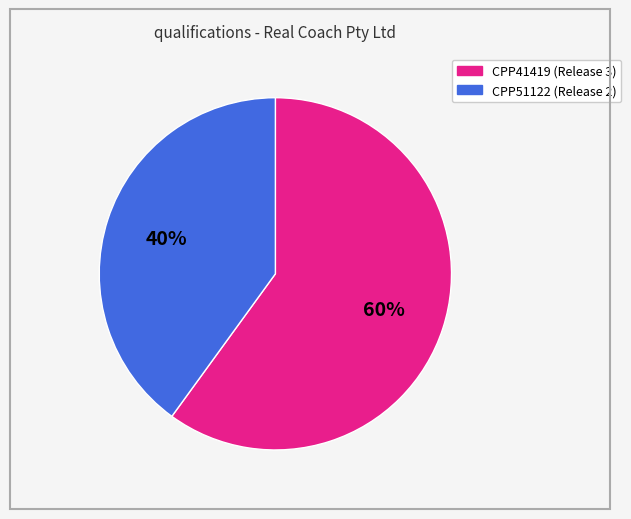

To the nearest percent, what percentage of the pie is CPP51122?

40%